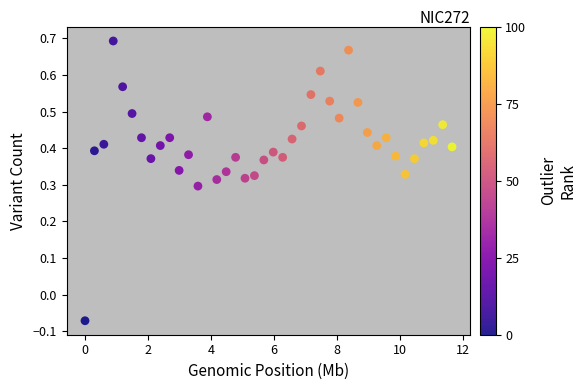

What is the range of X values (max minus min)?

11.6